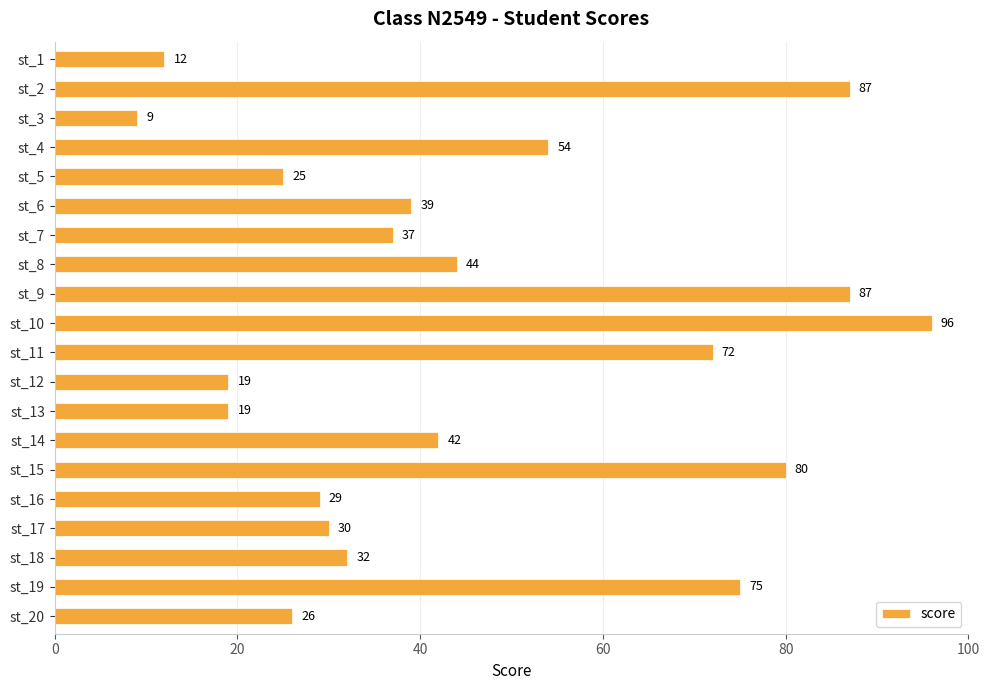

True or false: the data shows 7 at st_5.

False